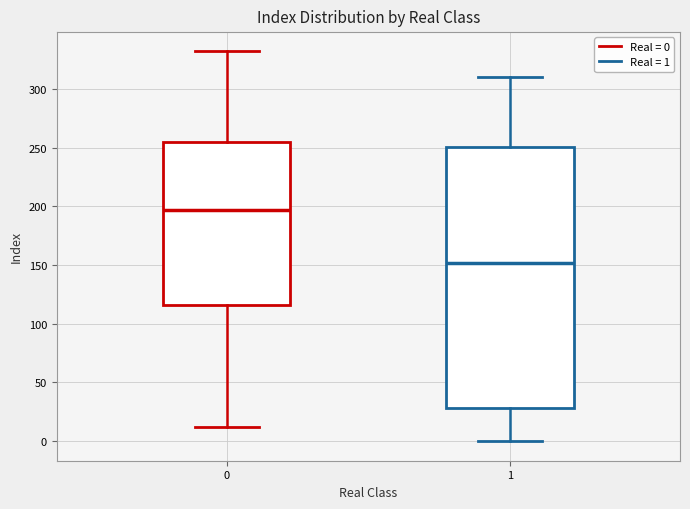

Reading left to right, read every box against the y-axis: the position of its median line, the range the box covers, and the ends of its whiskers. The values are not printed on the chart, so give them approximately, as read against the axis.

0: median 195, box 115 to 255, whiskers 10 to 330
1: median 150, box 30 to 250, whiskers 0 to 310